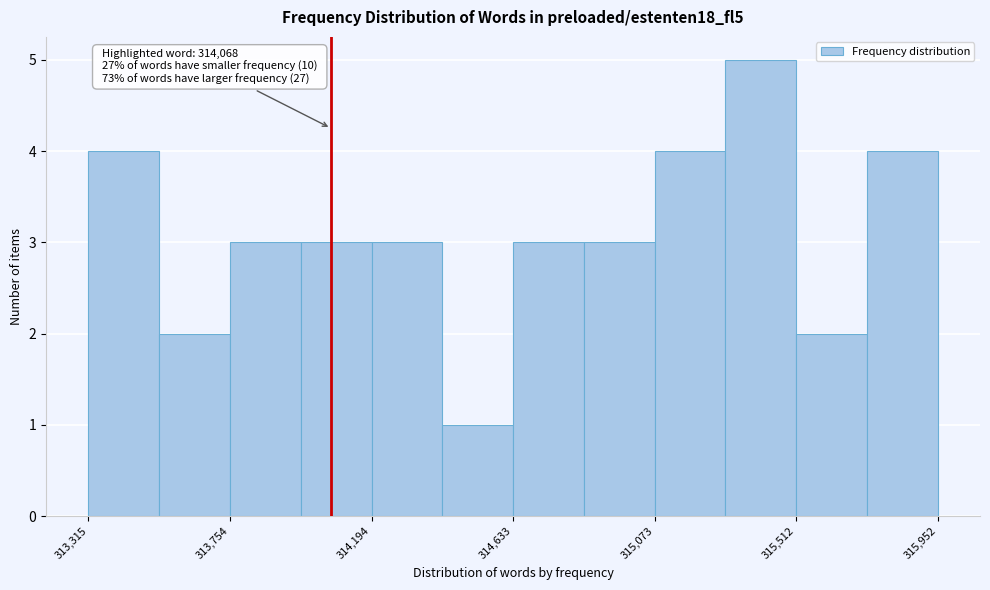

Over which range of the x-axis is the bar tallest?

315300 to 315500